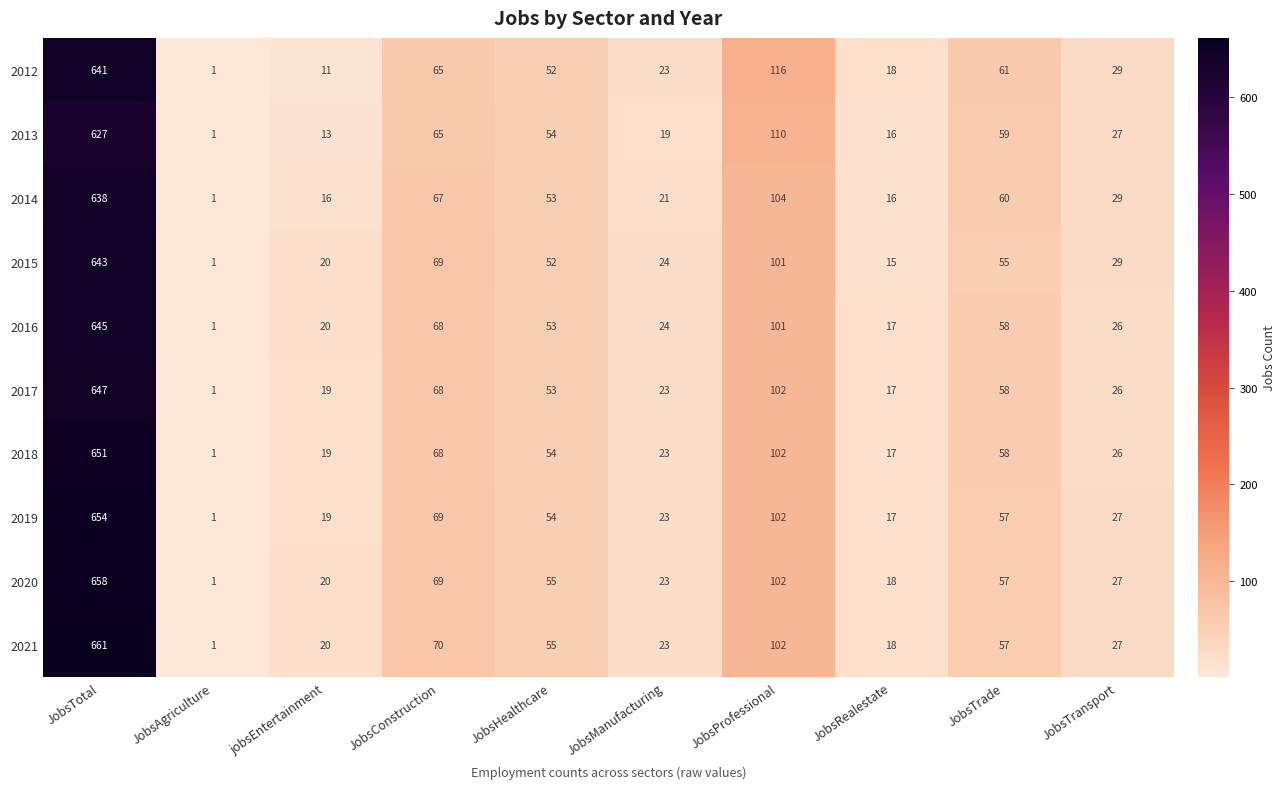

At which category does the chart reach its minimum across all series?

JobsAgriculture